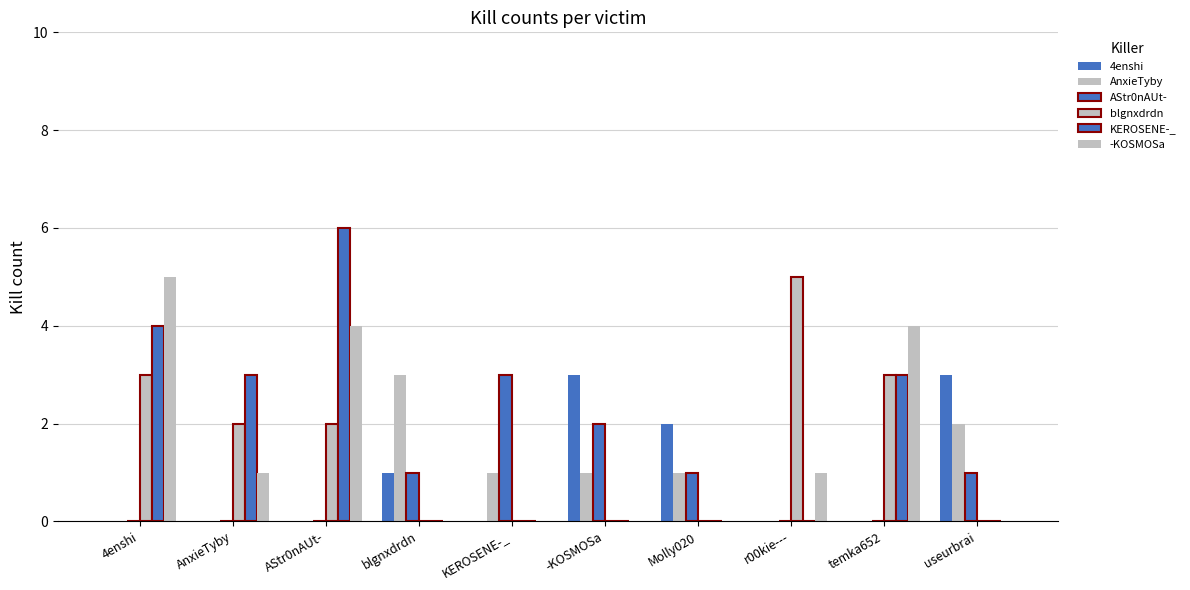

Are the bars horizontal?

No